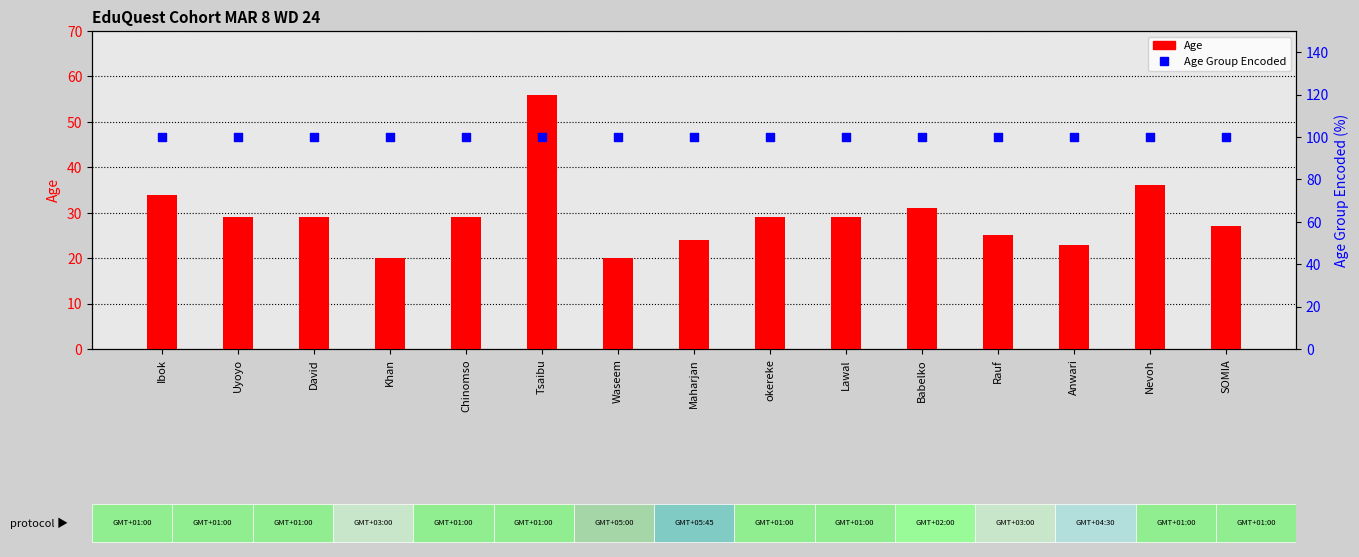

Is the value of Age Group Encoded at Maharjan greater than the value of Age at okereke?

Yes